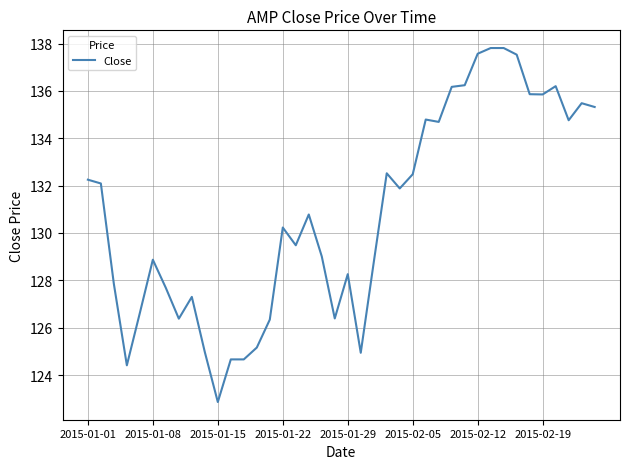

Count the number of categories in the chart.

40